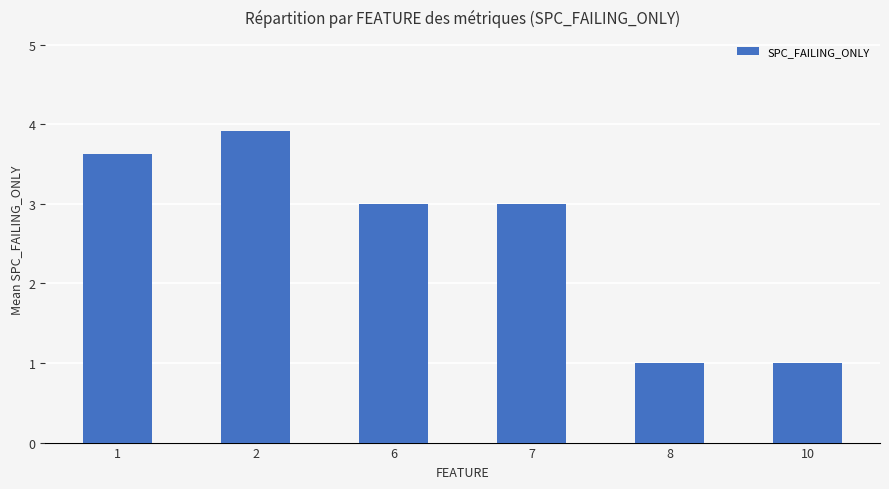

Reading right to left, transcribe all the data shown in this chart.

10=1.0	8=1.0	7=3.0	6=3.0	2=3.9	1=3.6